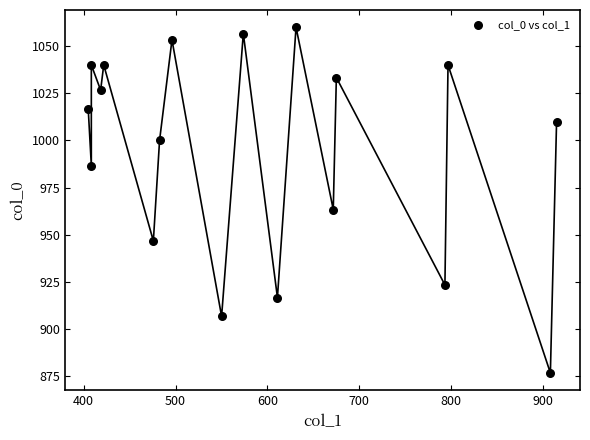

What is the range of X values (max minus min)?

509.6